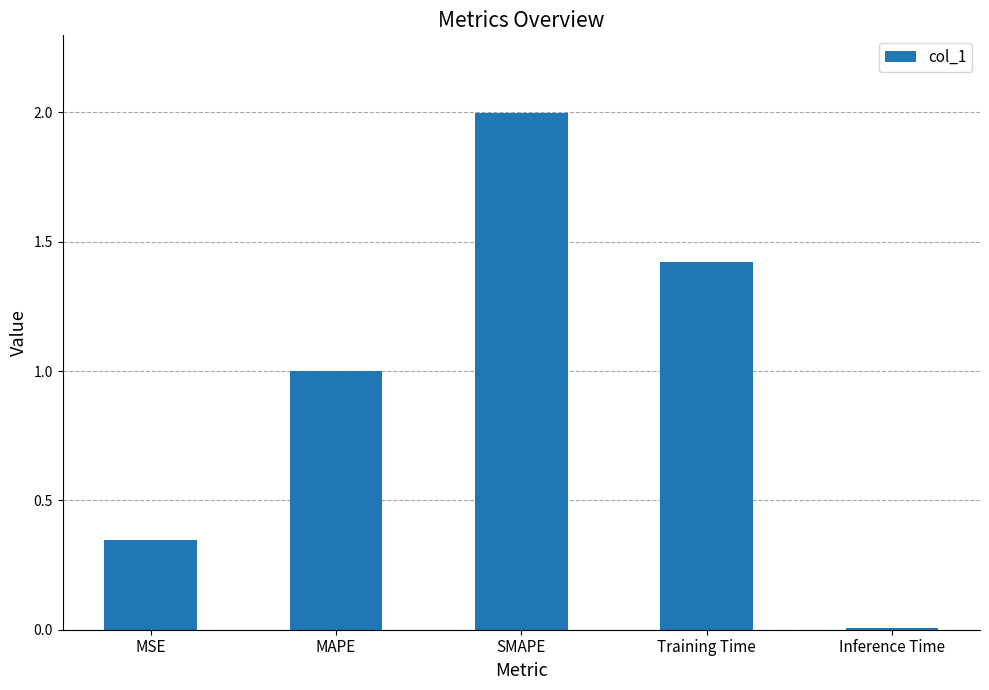

What is the difference between the second highest and minimum values?

1.4